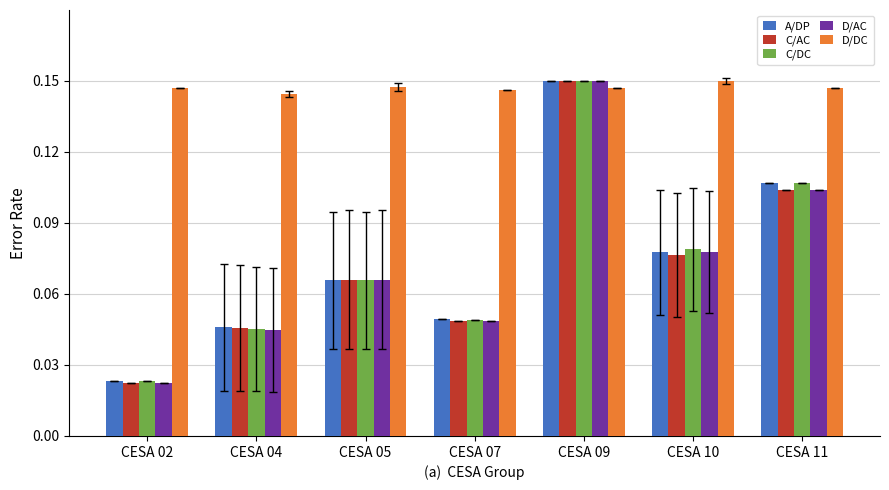

What is the sum of the A/DP values at CESA 07 and CESA 11?

0.2